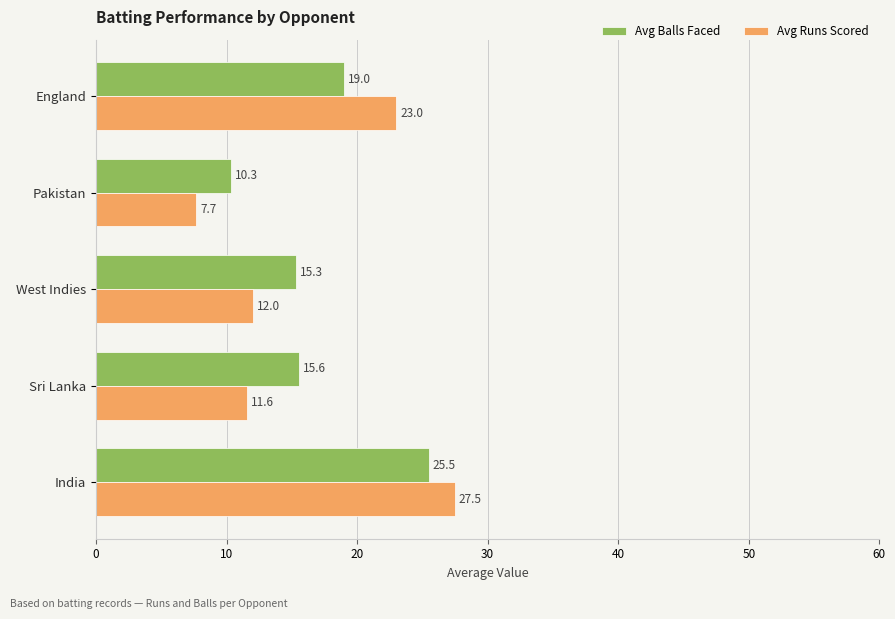

What are all the series names shown in the legend?

Avg Balls Faced, Avg Runs Scored